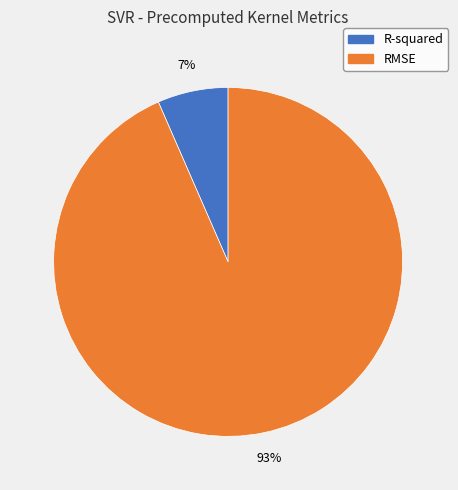

Is the sum of R-squared and RMSE greater than half?

Yes